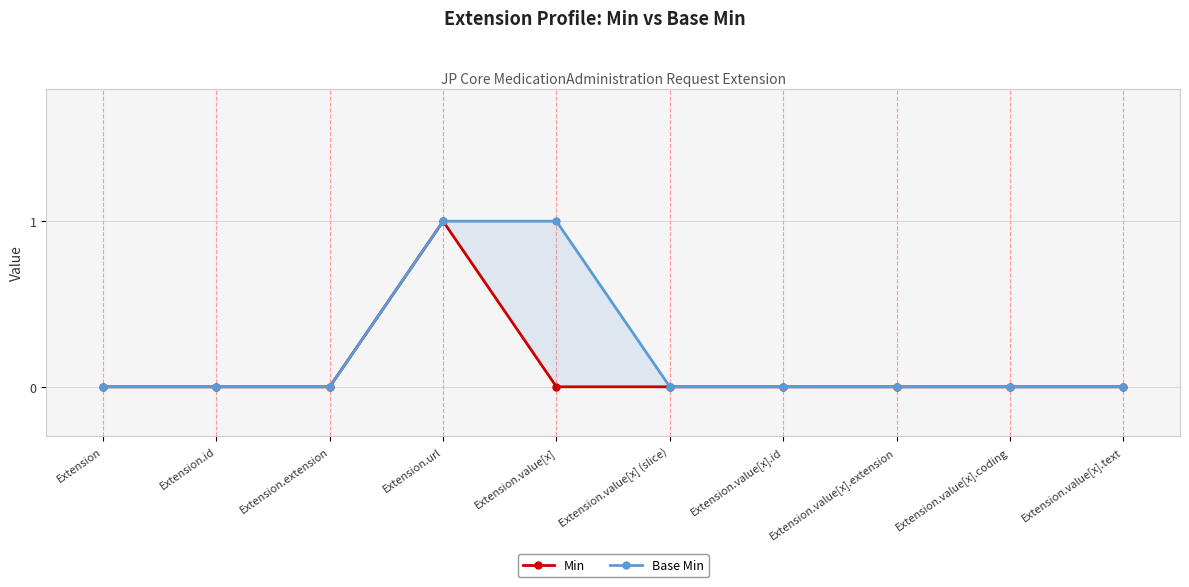

What are all the series names shown in the legend?

Min, Base Min